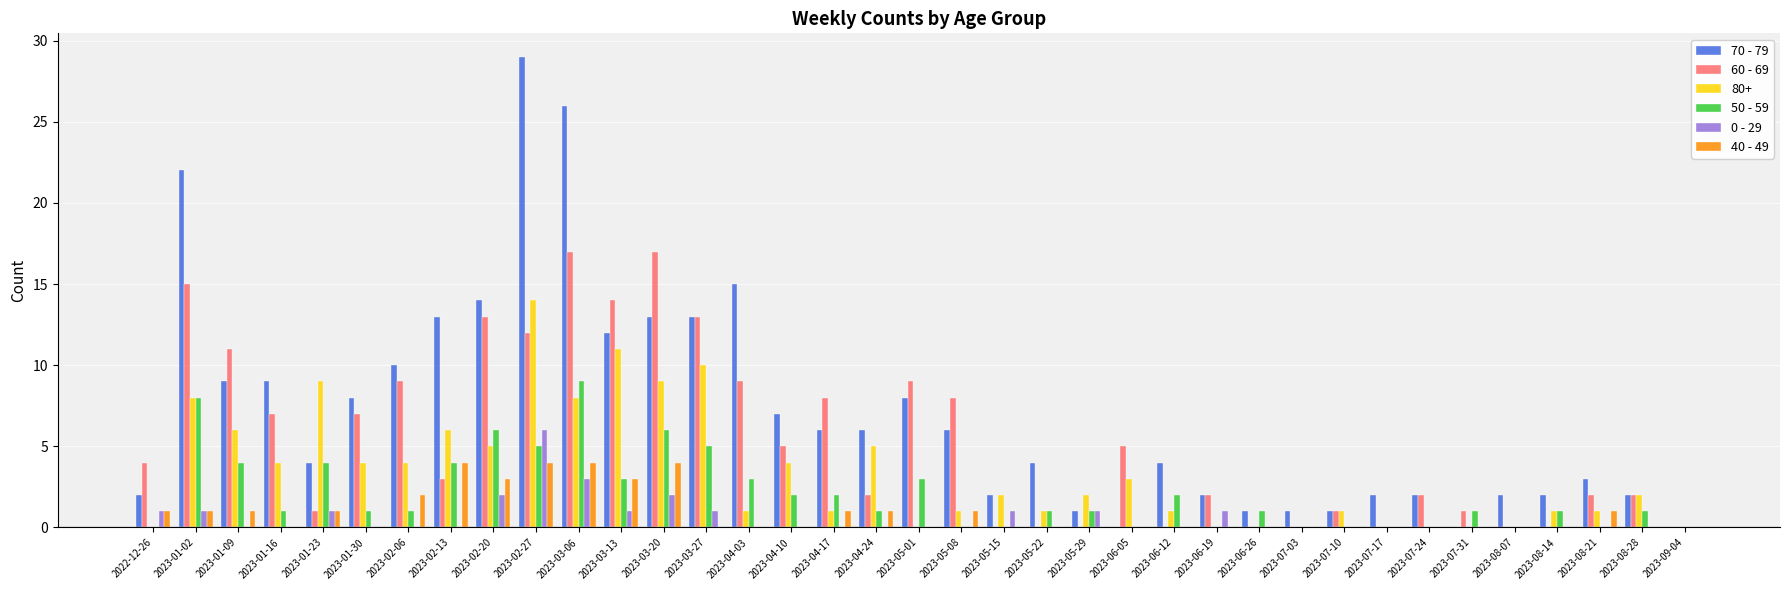

Between 2023-01-09 and 2023-08-14, which series saw the biggest shift?

60 - 69